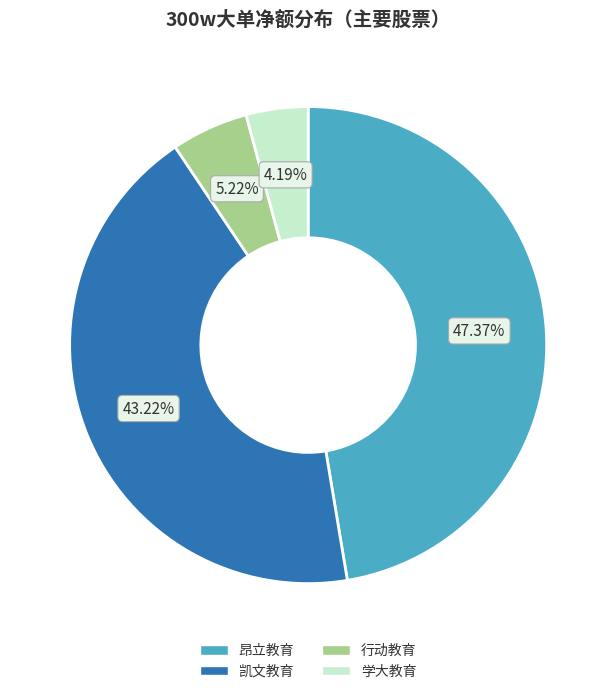

Which category has the biggest portion of the pie?

昂立教育